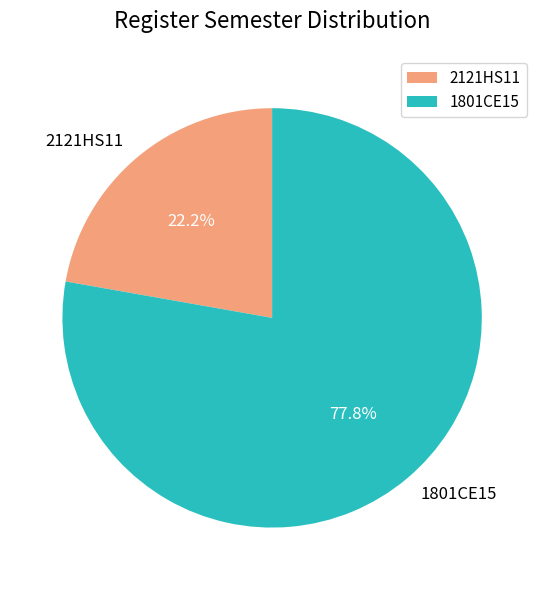

Does 1801CE15 account for over 50% of the chart?

Yes